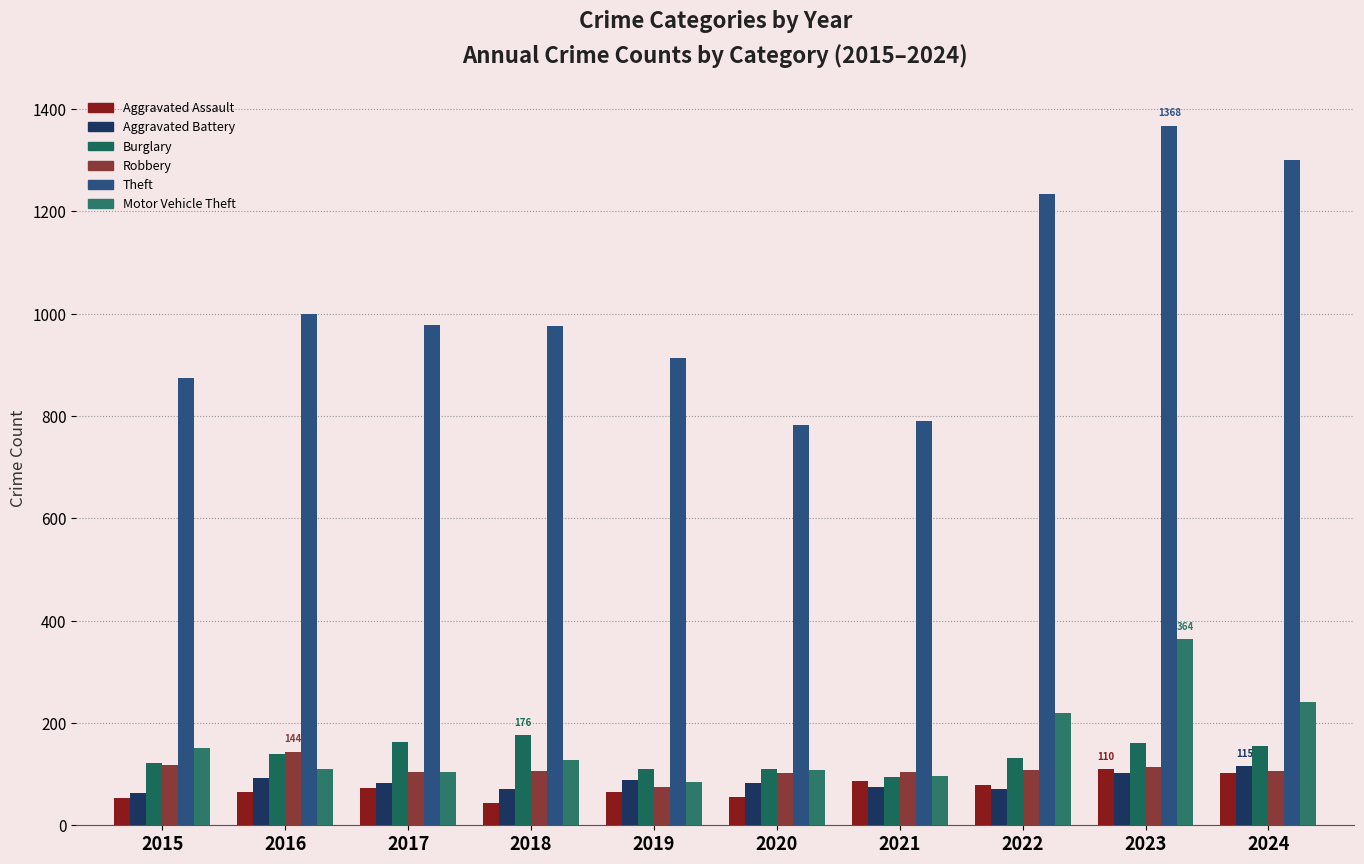

What is the average value of the Motor Vehicle Theft series?

161